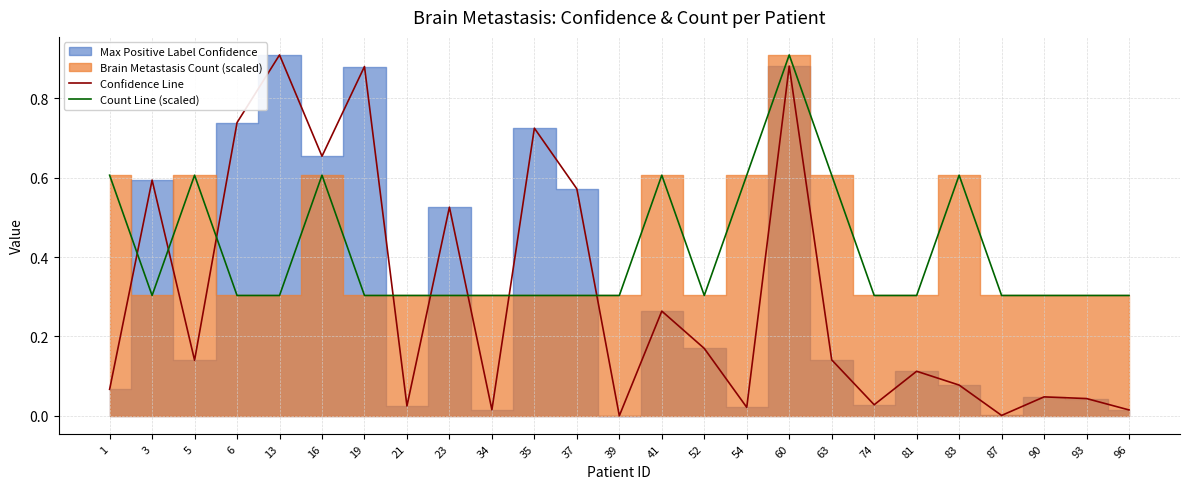

The value of Confidence Line at 90 is 0.1. True or false?

False